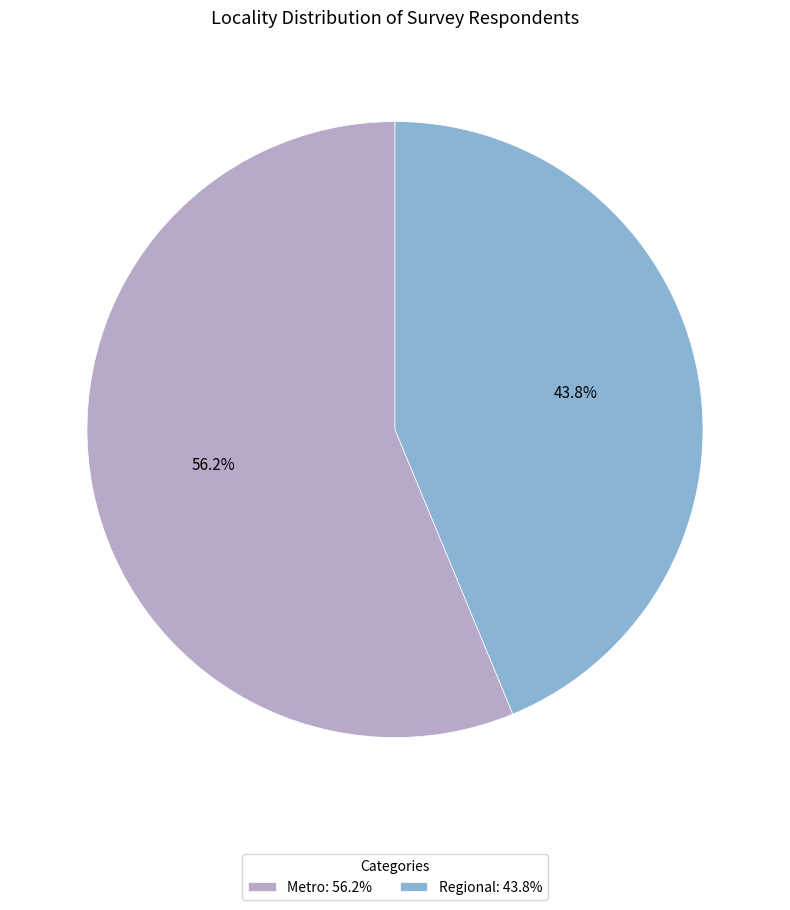

Does Regional account for over 50% of the chart?

No